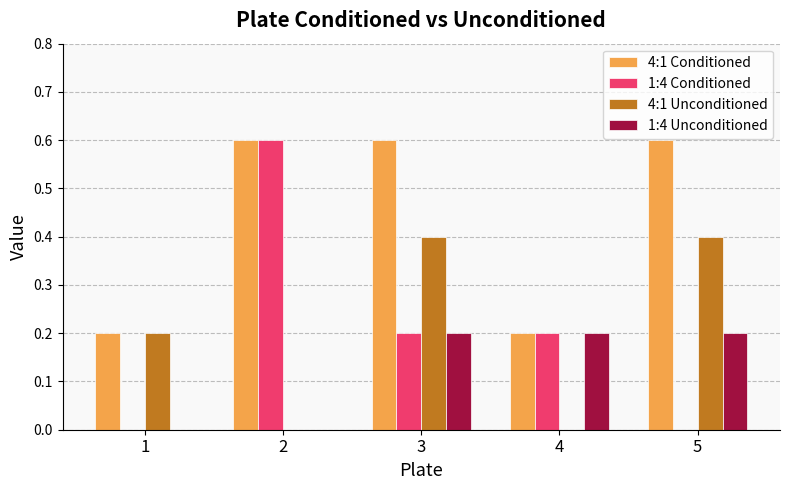

Is the value of 4:1 Conditioned at 3 greater than the value of 4:1 Unconditioned at 3?

Yes